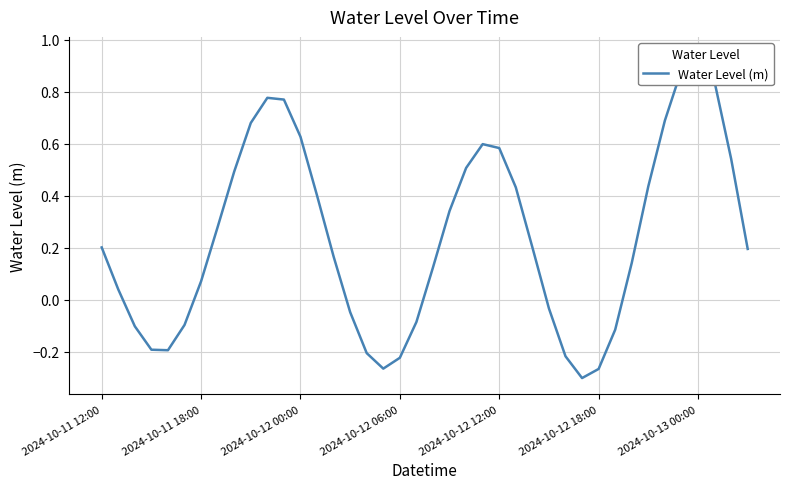

The value at 17 is -0.3. True or false?

True